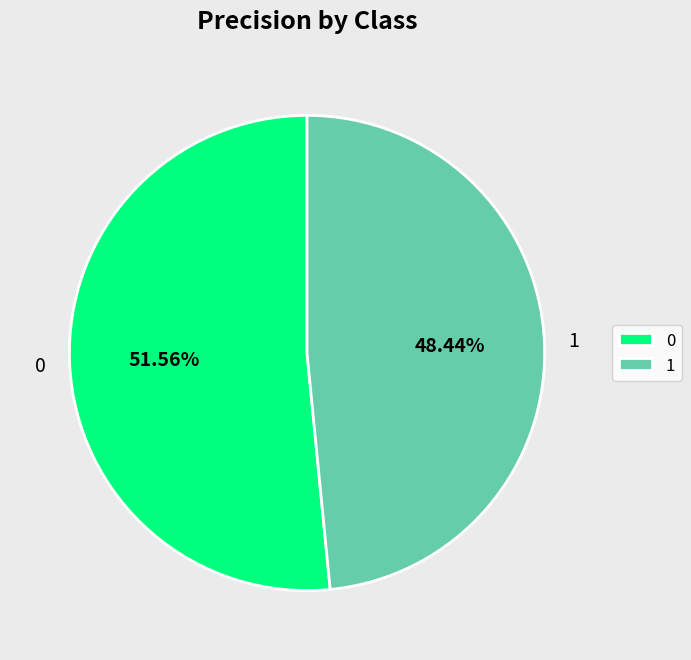

Rank the categories by value from lowest to highest.

1, 0